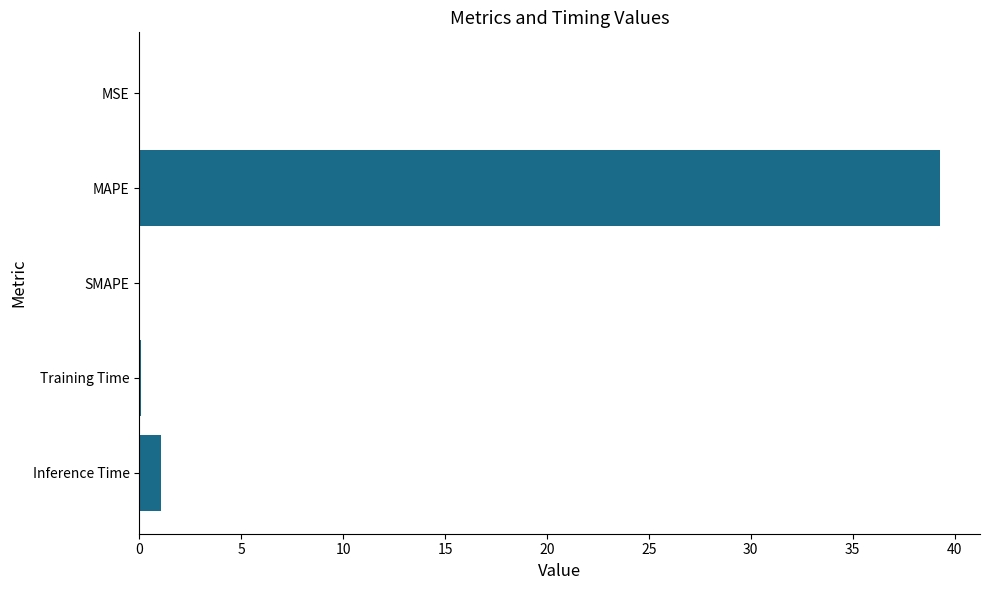

Is it true that the value at Inference Time is 1.1?

True